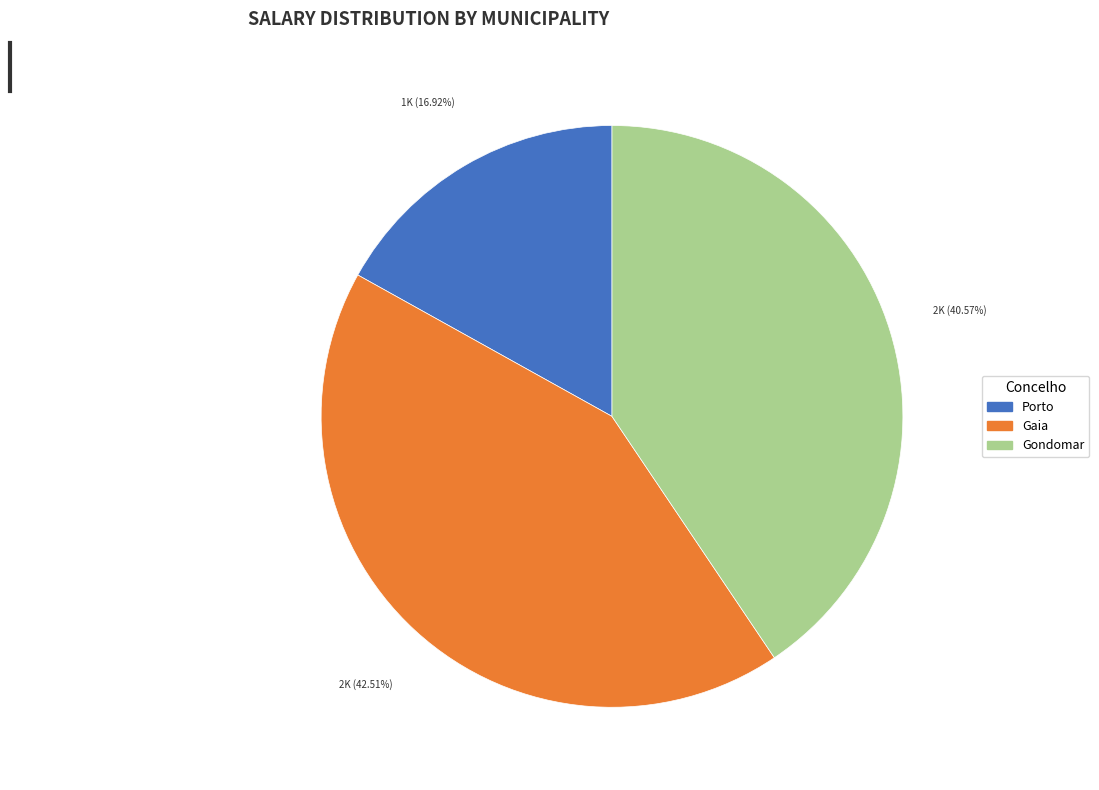

Does any single category account for the majority?

No